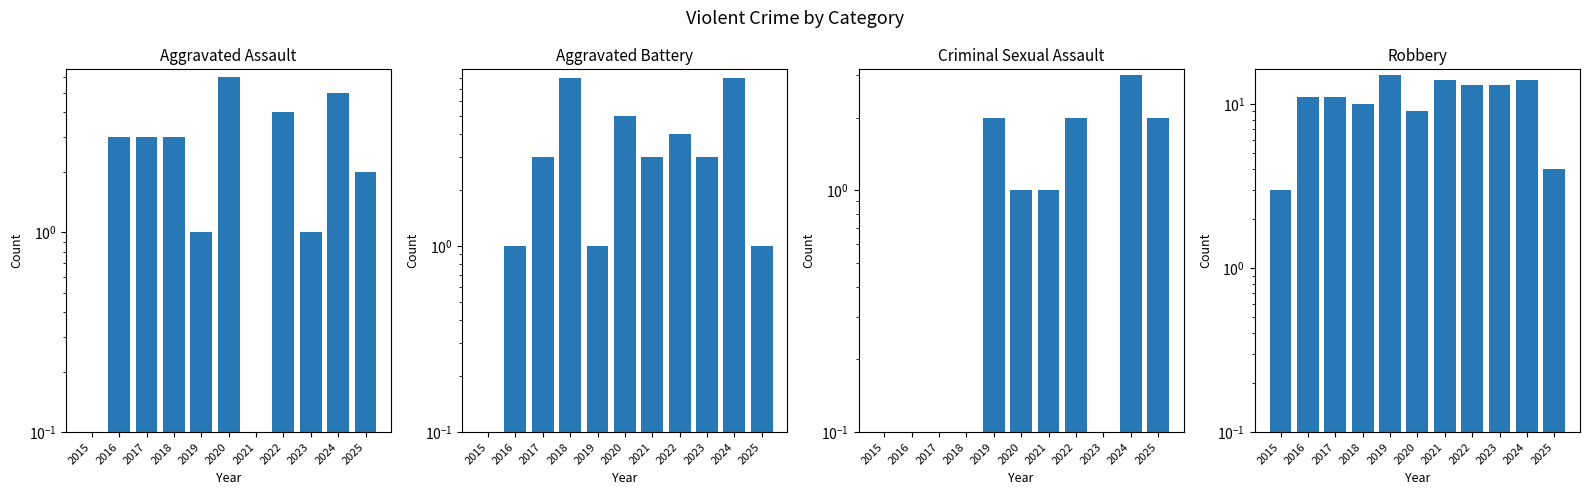

What is the value of the Aggravated Battery bar at the 3rd from the left?

3